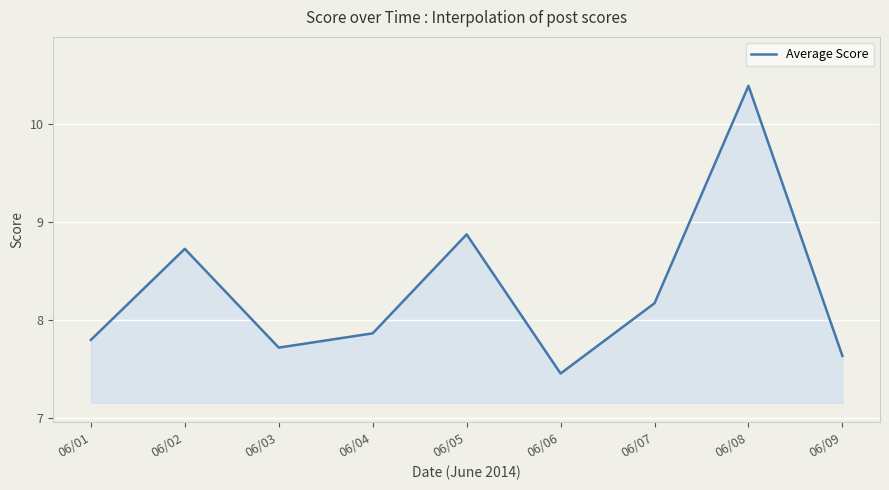

The chart shows a value of 5.1 at 06/06. True or false?

False